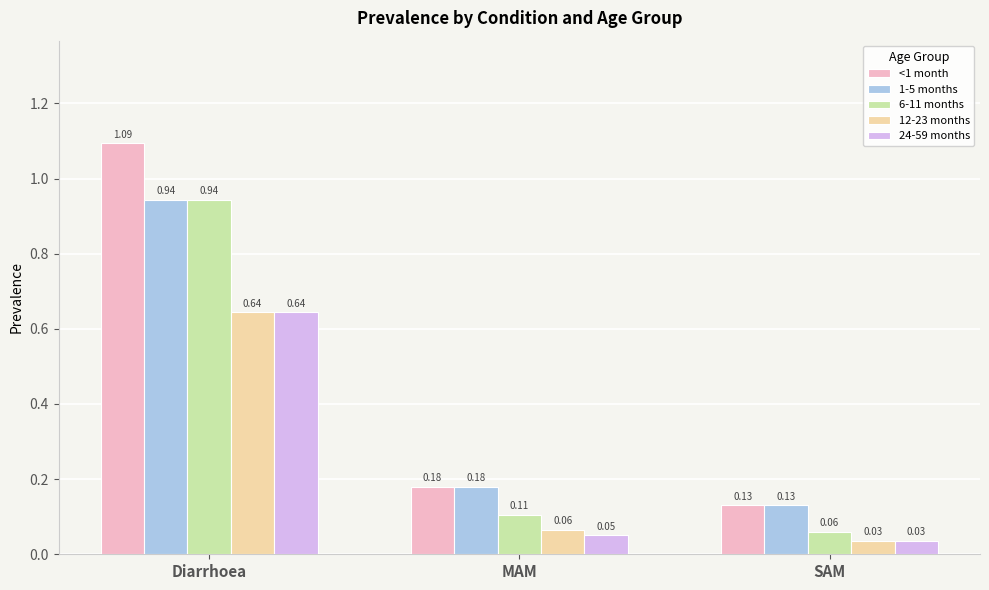

What is the label of the 2nd bar from the left?

MAM